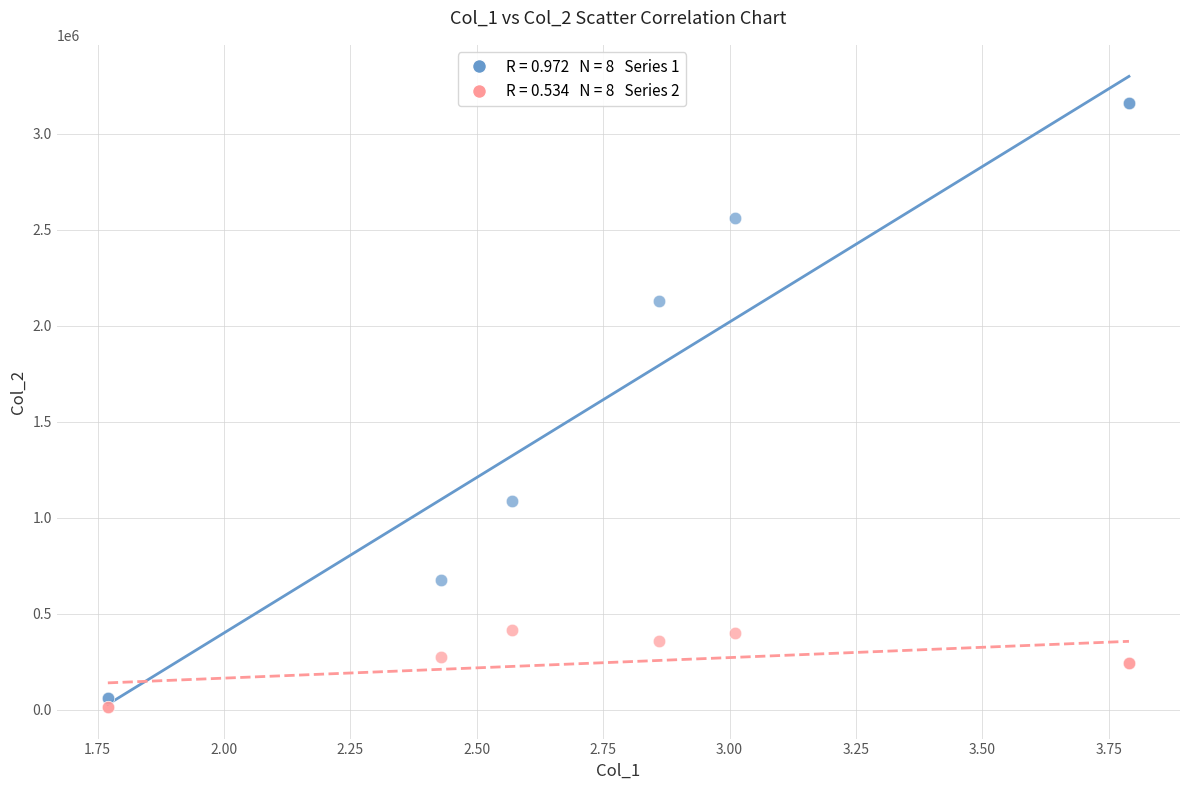

Across all series, what Y value is closest to 1587340?

1083552.5